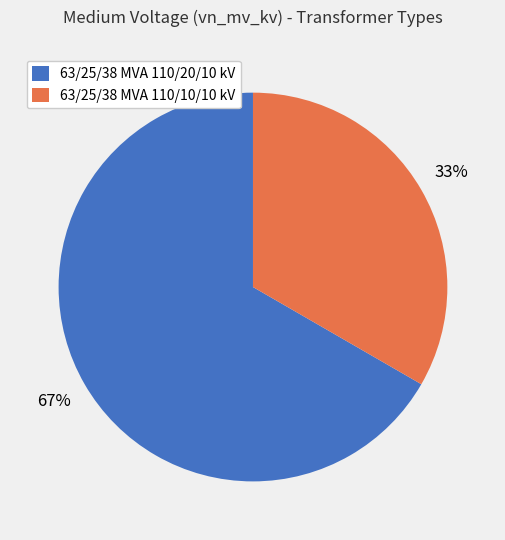

The 63/25/38 MVA 110/20/10 kV slice represents 80% of the pie. True or false?

False